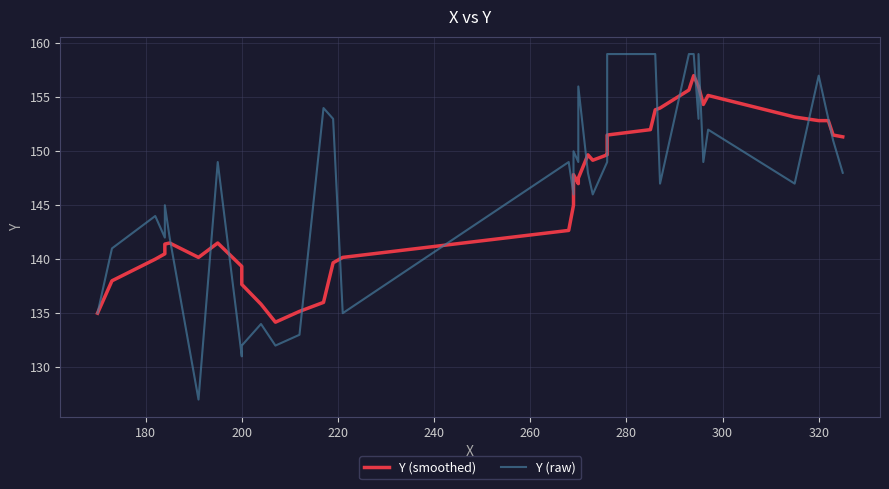

How many values in the Y (raw) series are below 149?

19